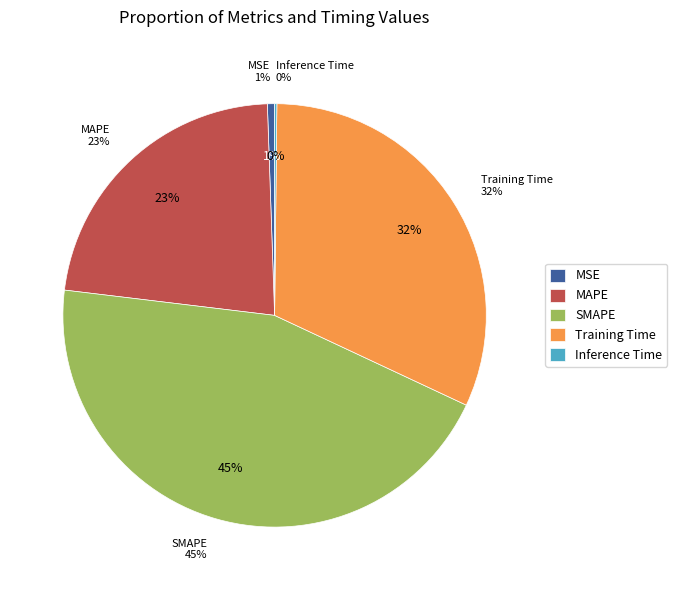

What percentage do Inference Time and MAPE together represent?

22.7%